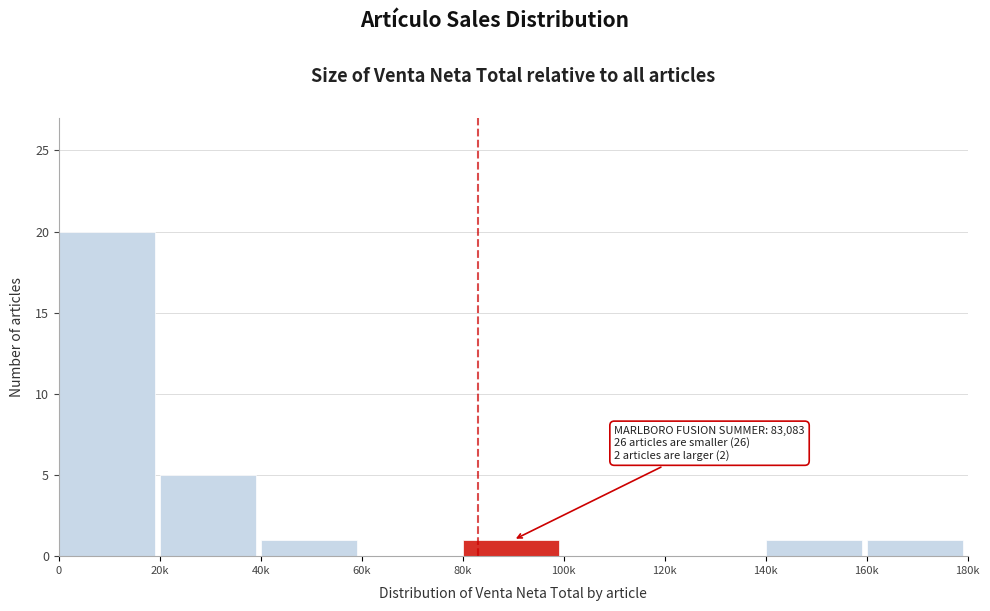

Reading left to right, list all the values displayed in this chart.

0=20	20k=5	40k=1	60k=0	80k=1	100k=0	120k=0	140k=1	160k=1